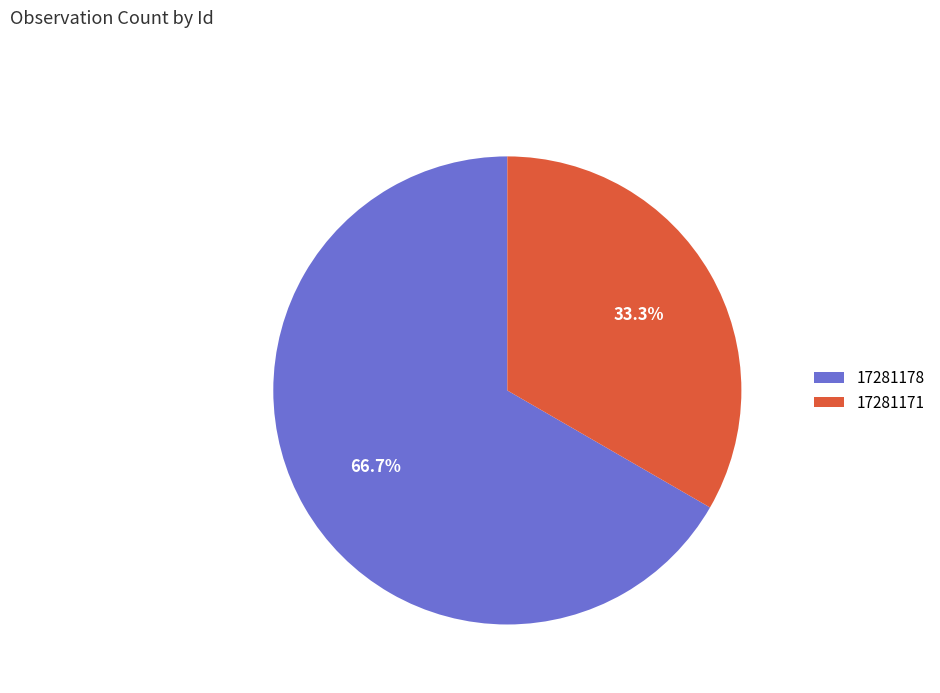

The 17281178 slice represents 67% of the pie. True or false?

True